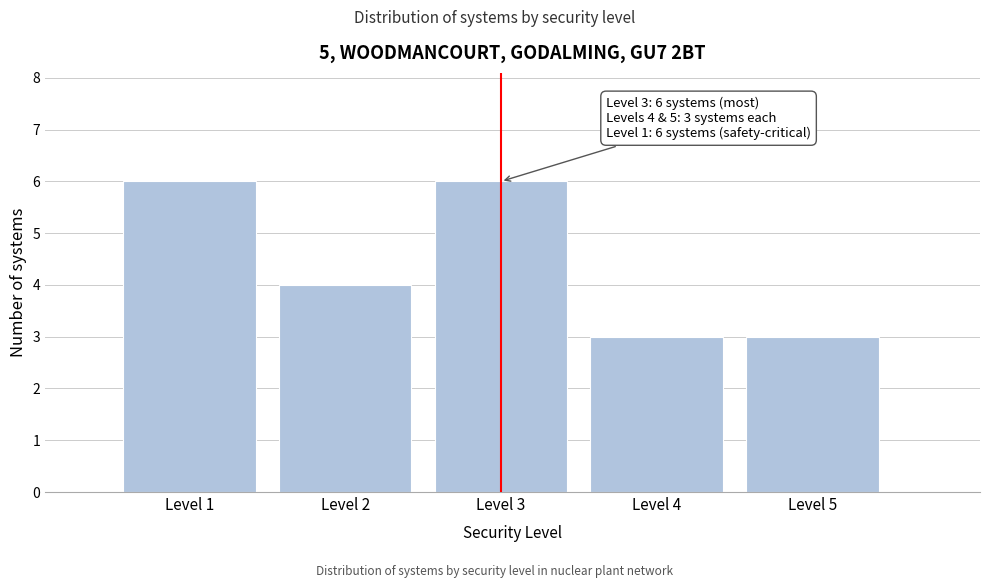

Reading left to right, transcribe all the data shown in this chart.

Level 1=6	Level 2=4	Level 3=6	Level 4=3	Level 5=3